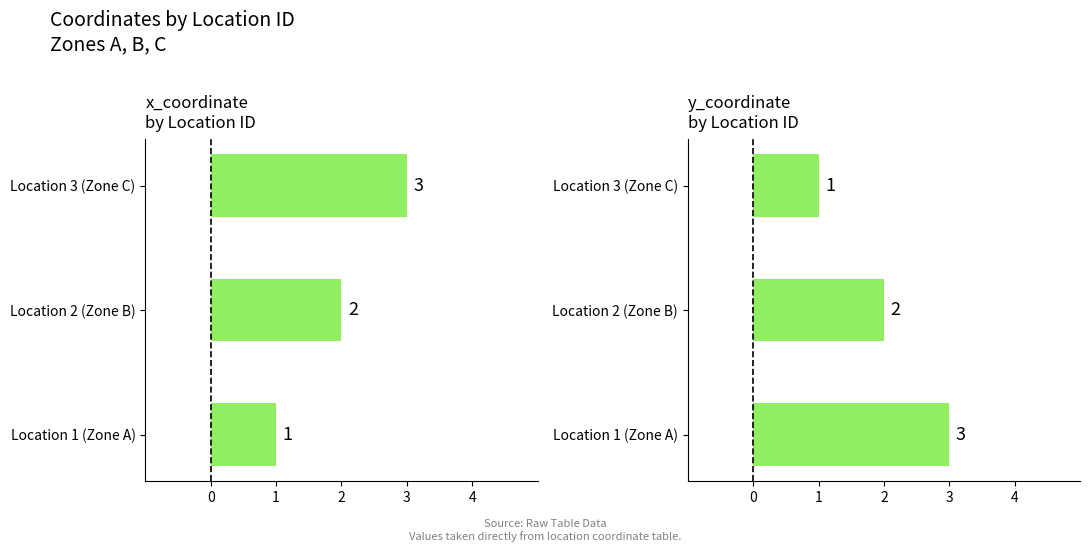

At how many categories does at least one series exceed 1?

3